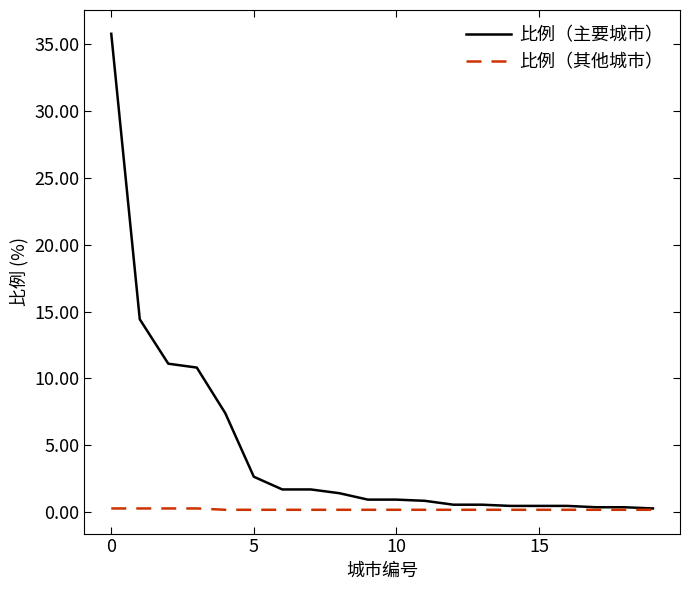

List the series in order of their overall mean, highest first.

比例（主要城市）, 比例（其他城市）